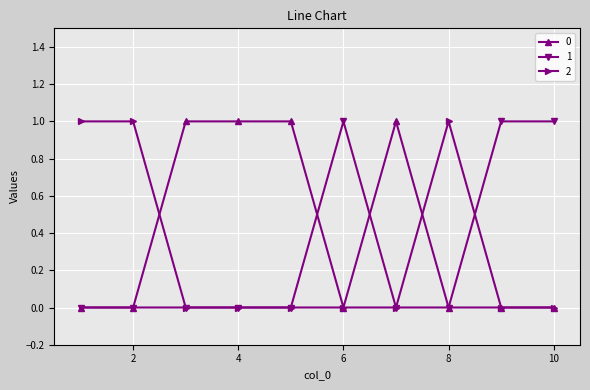

Reading left to right, transcribe all the data shown in this chart.

0: 0	0	1	1	1	0	1	0	0	0
1: 0	0	0	0	0	1	0	0	1	1
2: 1	1	0	0	0	0	0	1	0	0